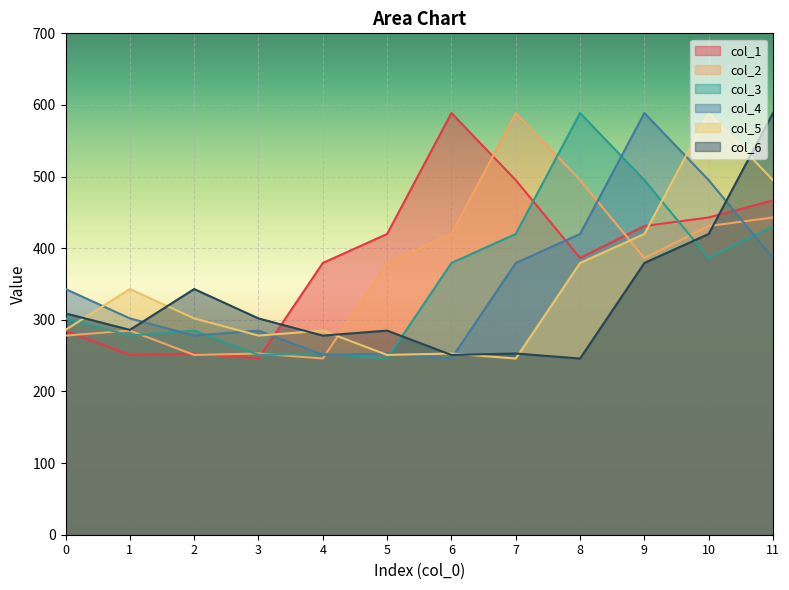

What is the total value across all series at 0?

1803.0